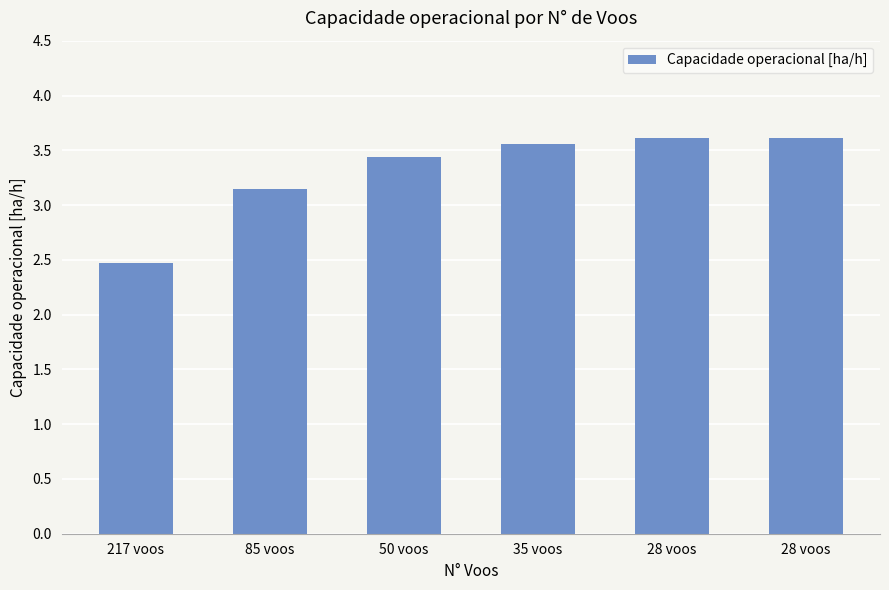

Reading left to right, what are all the values shown in this chart?

217 voos=2.5	85 voos=3.2	50 voos=3.4	35 voos=3.6	28 voos=3.6	28 voos=3.6